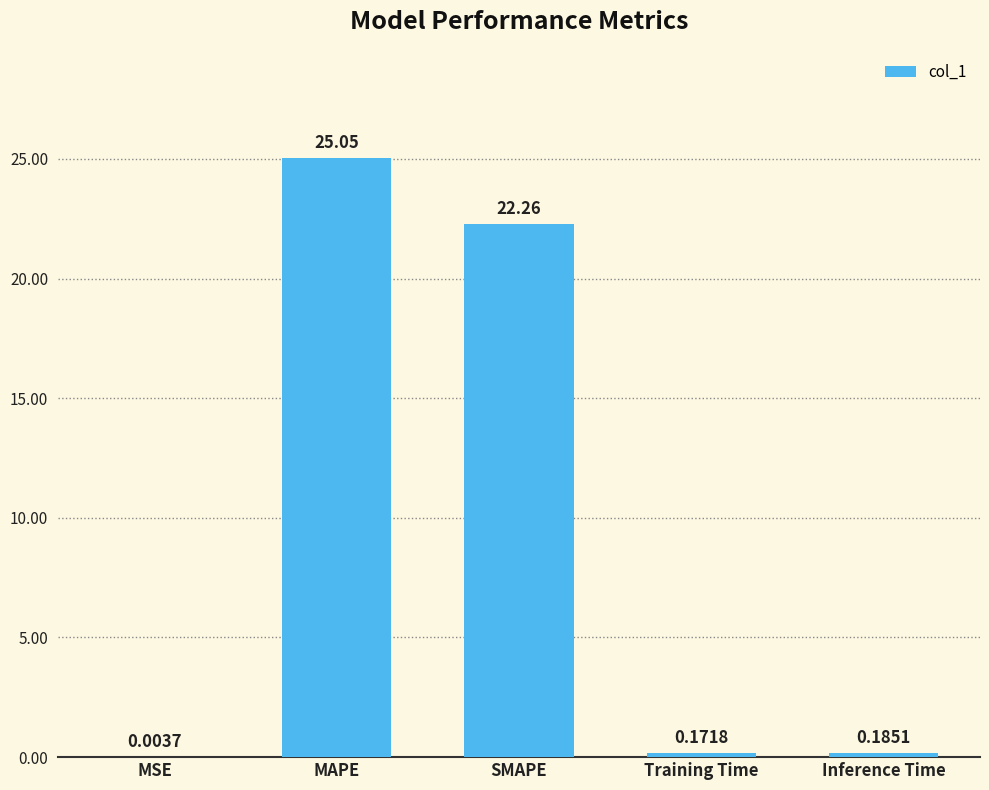

What is the change in value from SMAPE to Inference Time?

-22.1